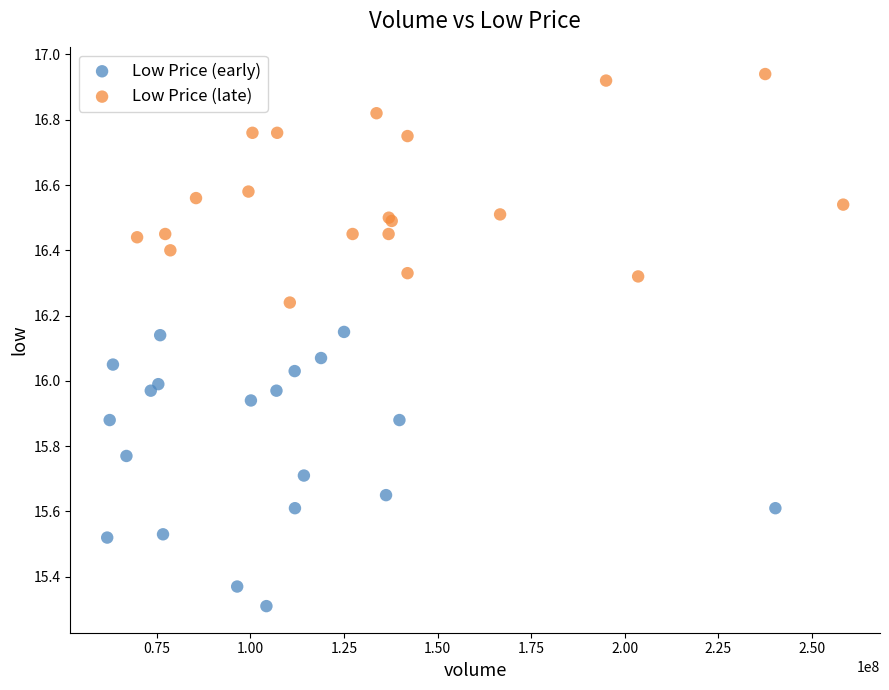

Which series contains the lowest Y value?

Low Price (early)